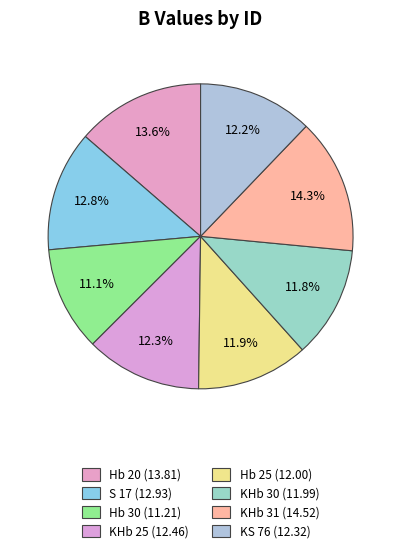

What is the largest slice in the pie chart?

KHb 31